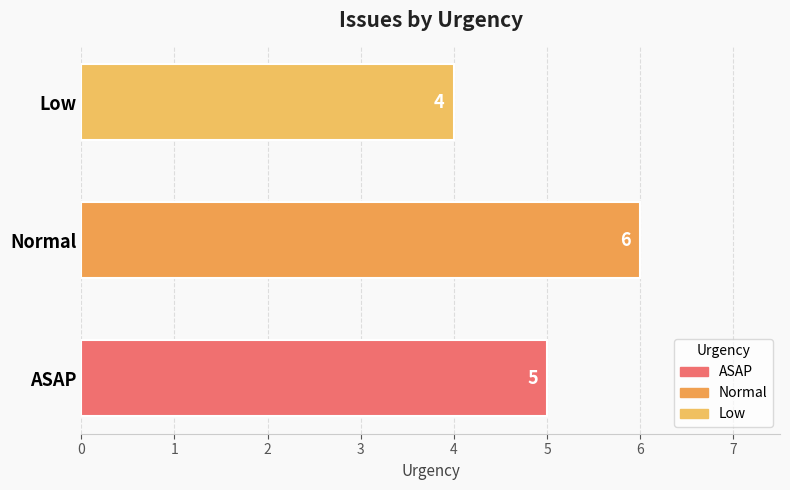

Which category has the highest value across all series?

Normal